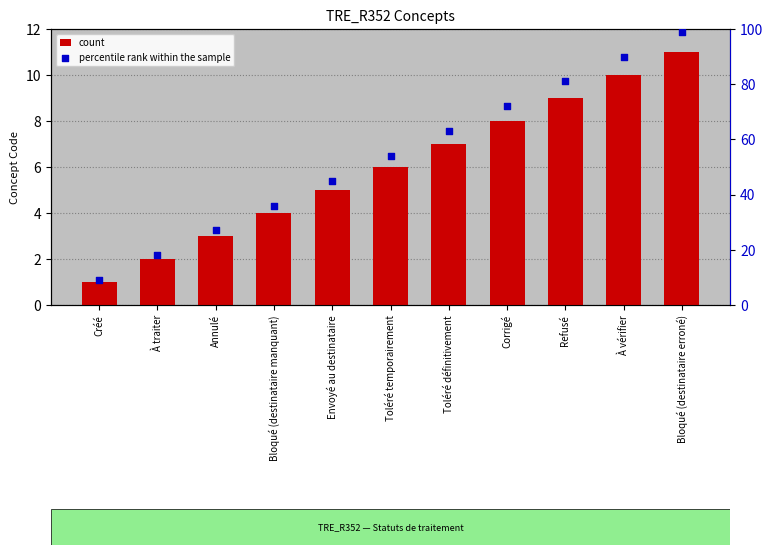

Is the value of count at Créé greater than the value of percentile rank within the sample at Envoyé au destinataire?

No